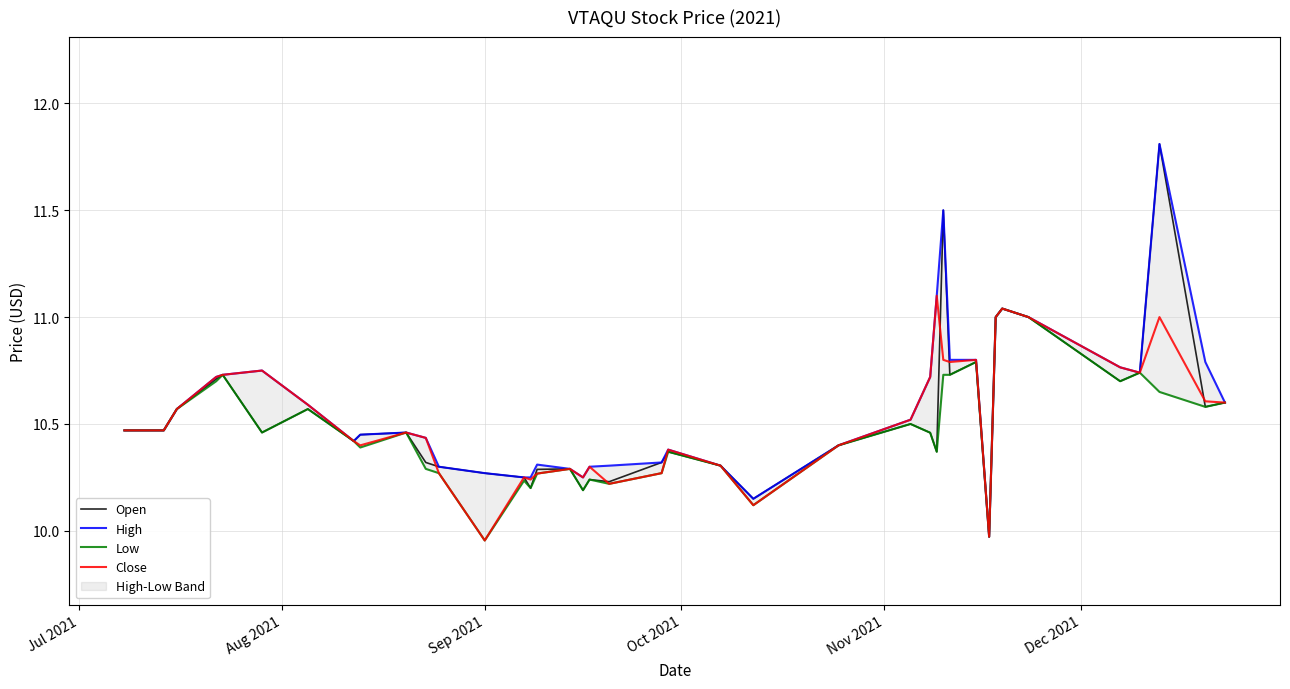

What is the maximum value for Open?

11.8